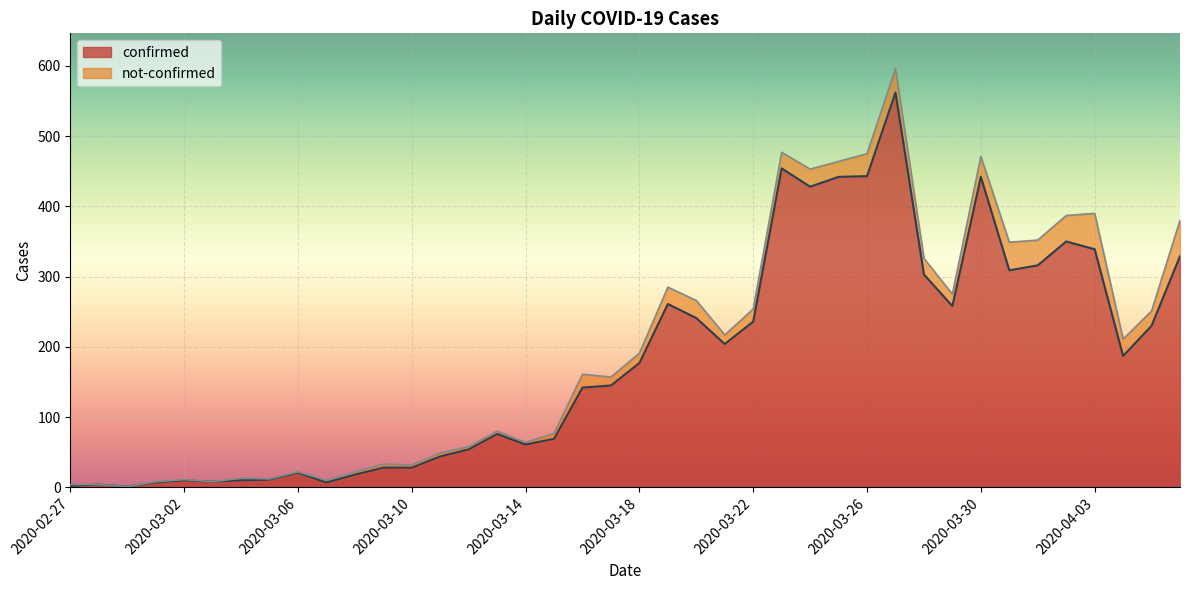

What are all the series names shown in the legend?

confirmed, not-confirmed